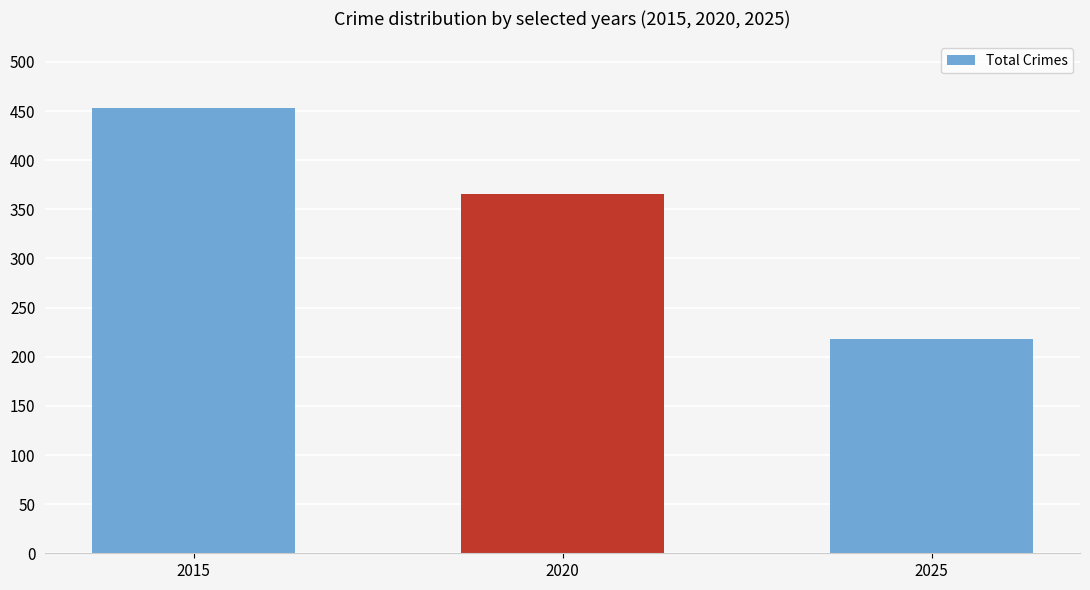

What is the average value?

346